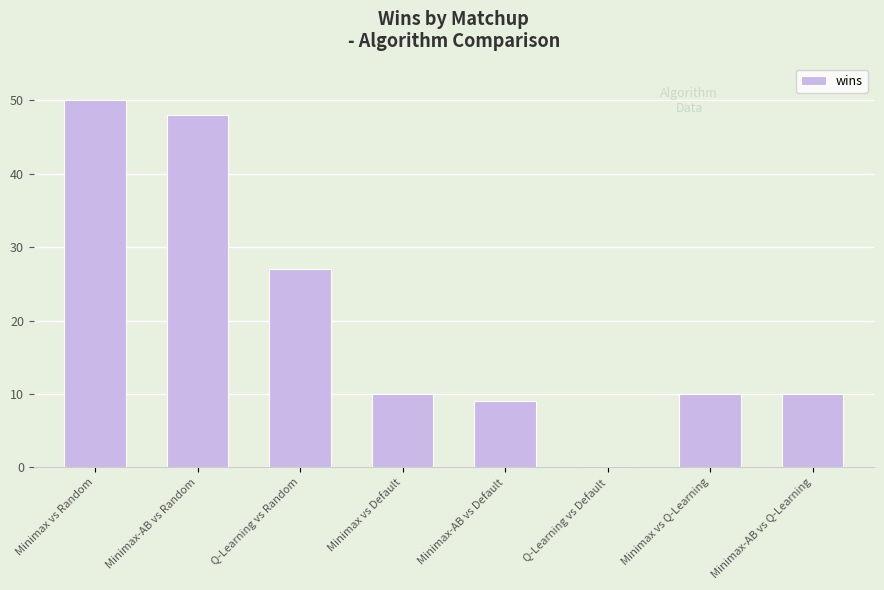

What is the maximum value shown in the chart?

50